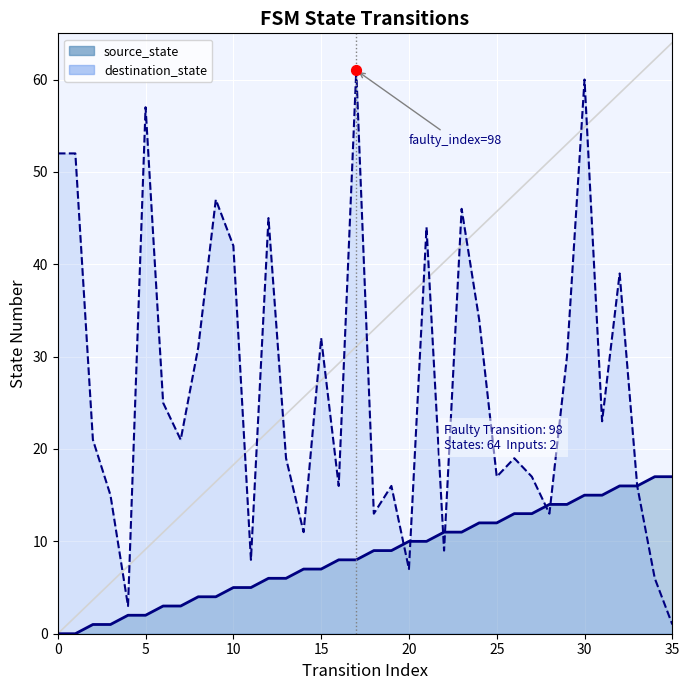

At which category is the sum across all series the highest?

30